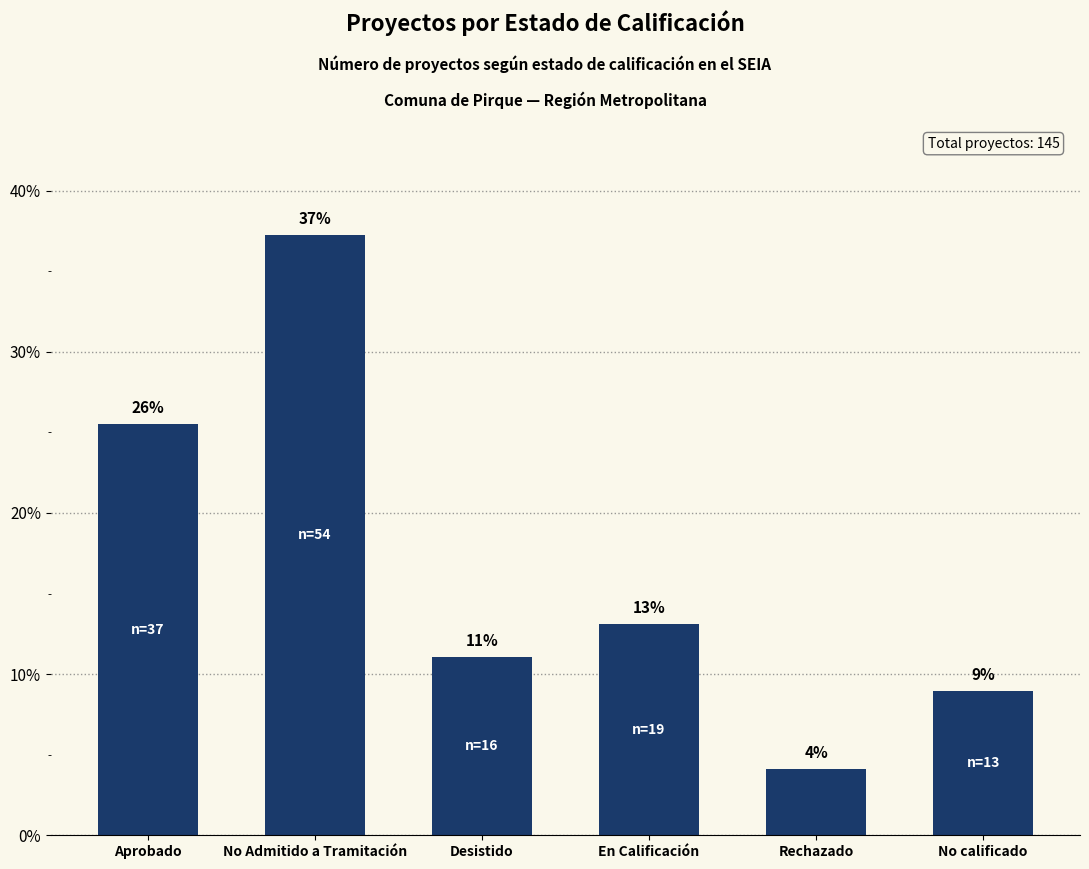

How many bars are there in total?

6